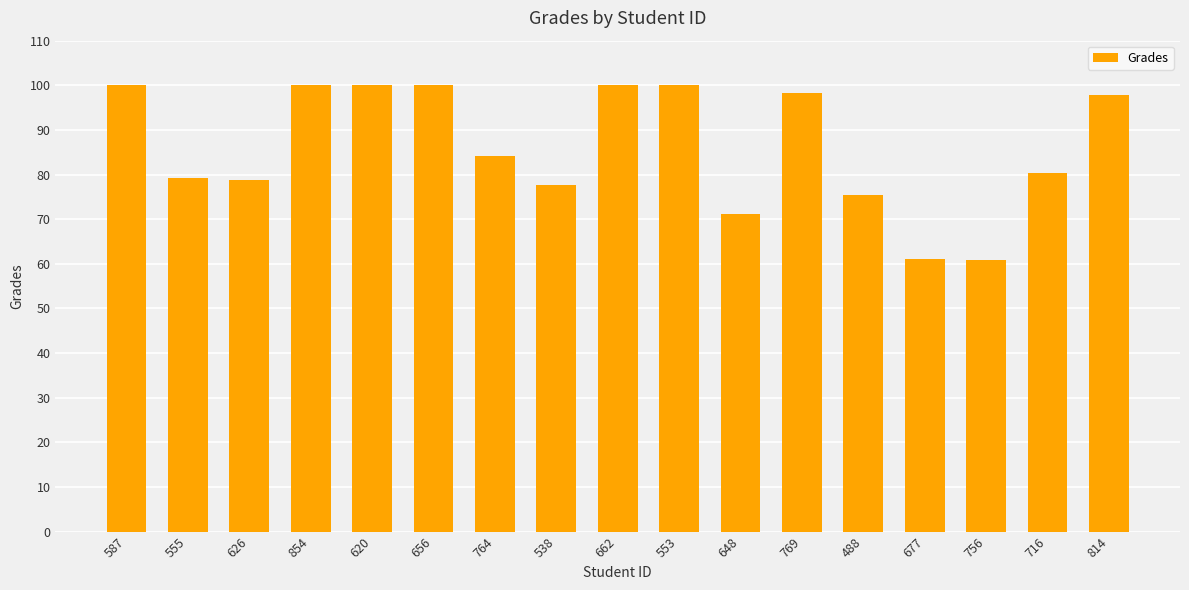

What is the change in value from 854 to 488?

-24.6